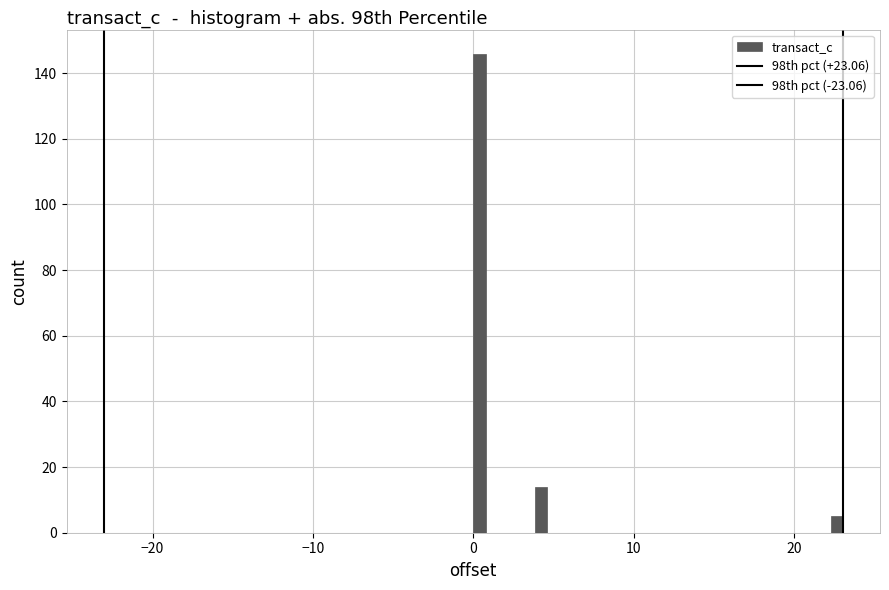

Read against the x-axis, roughly where is the centre of the tallest bar?

0